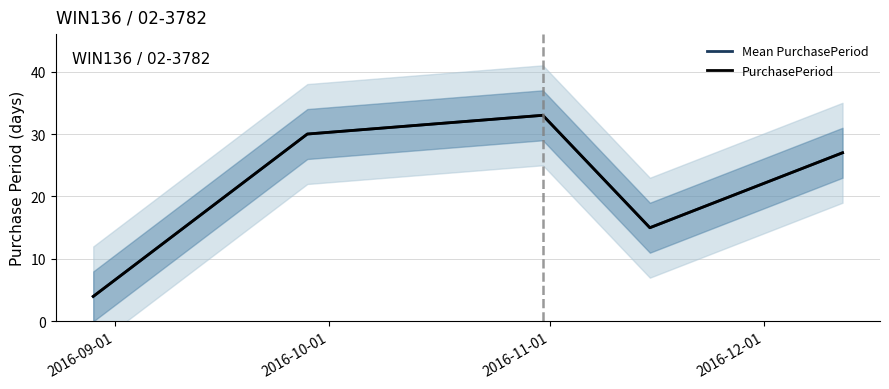

Count the PurchasePeriod values in the range 15 to 30.

3